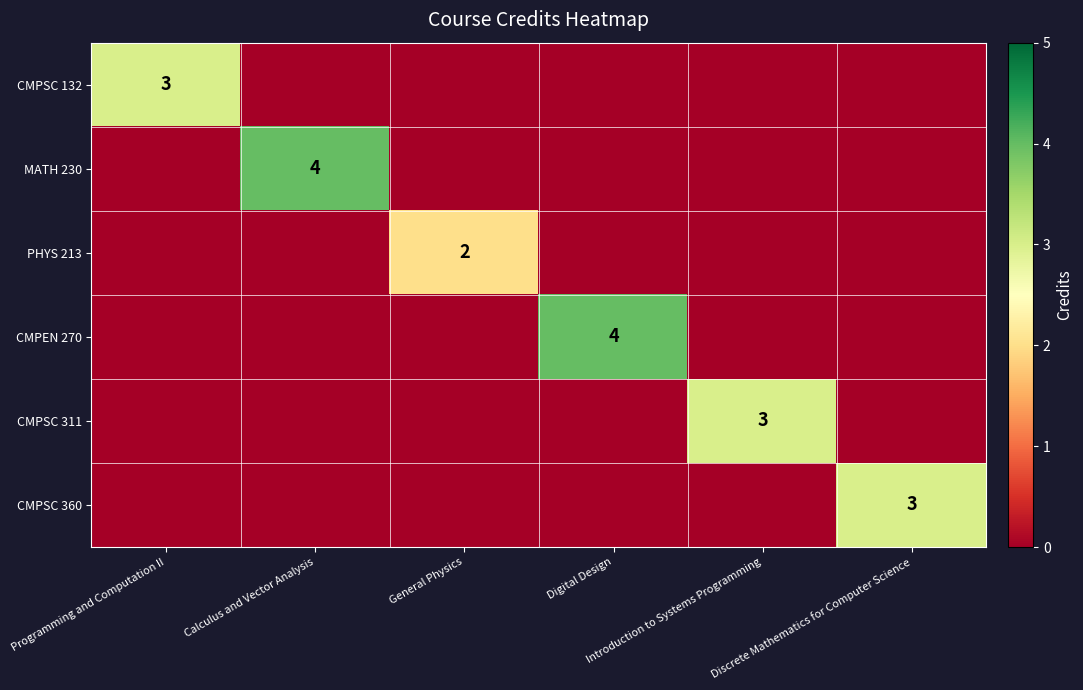

What is the difference between the CMPSC 360 values at Discrete Mathematics for Computer Science and General Physics?

3